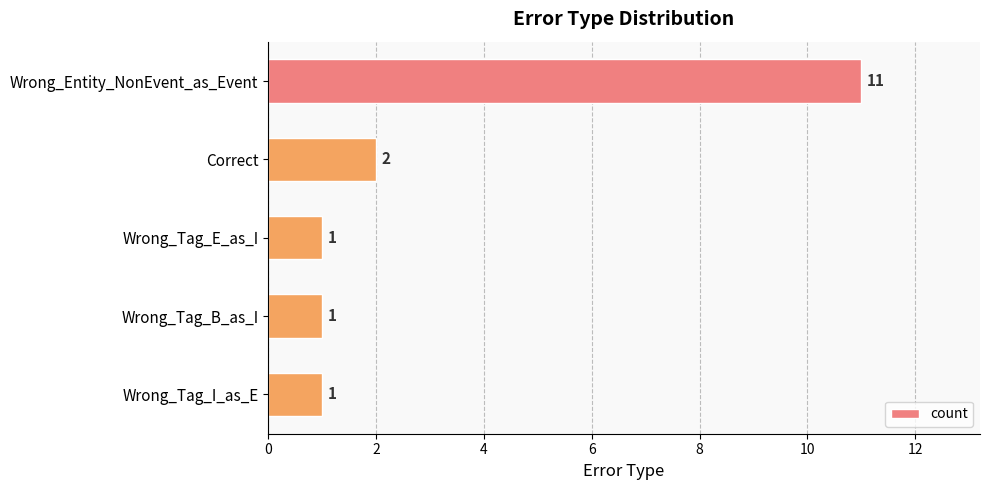

What position from the top is Wrong_Entity_NonEvent_as_Event?

1